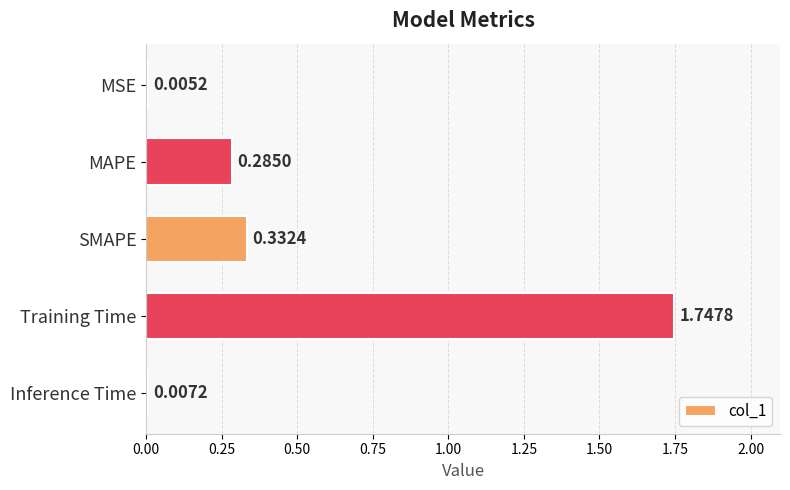

At which category does the chart reach its peak across all series?

Training Time